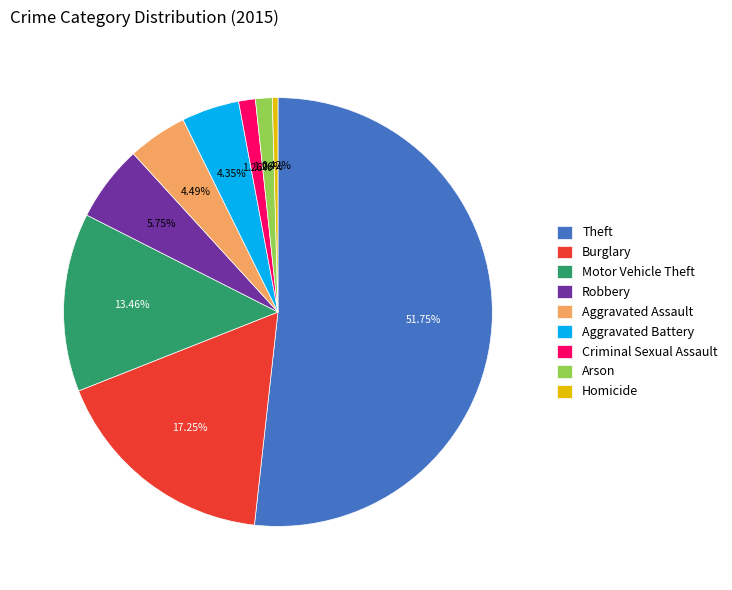

To the nearest percent, what is the average slice percentage?

11%